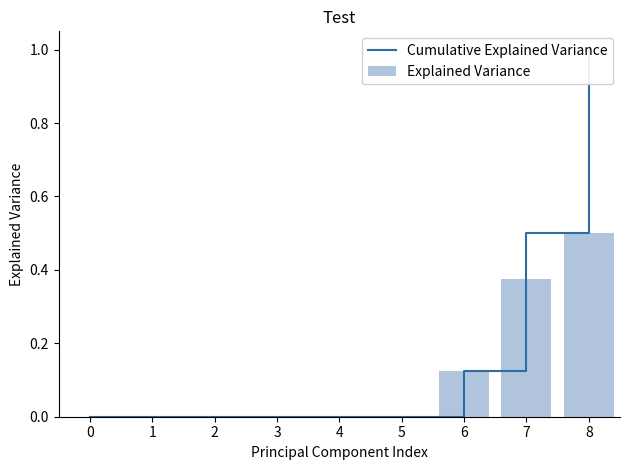

Rank the series at 6 from highest to lowest value.

Cumulative Explained Variance, Explained Variance